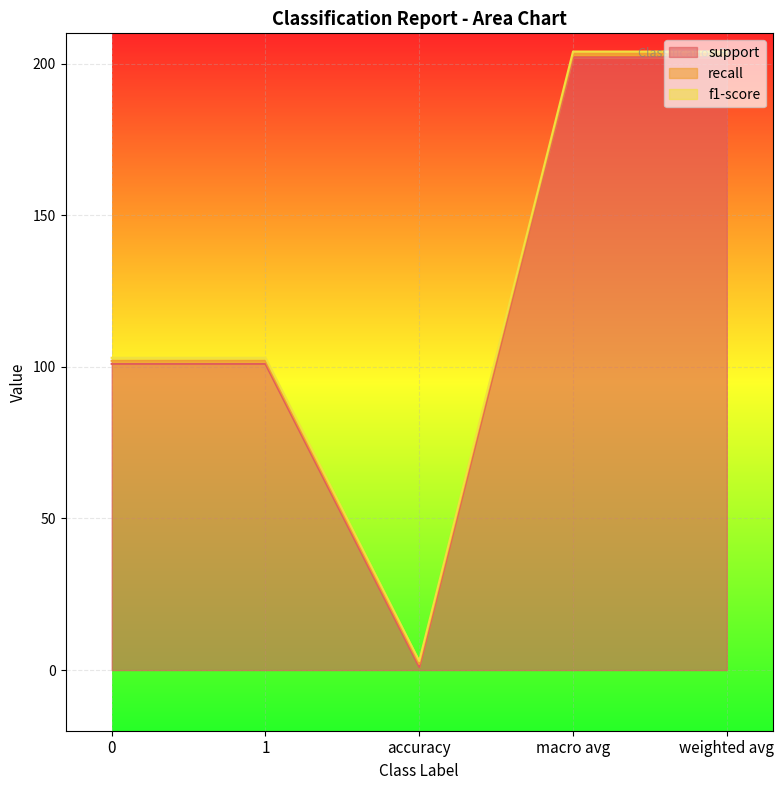

Read the f1-score value at 1.

1